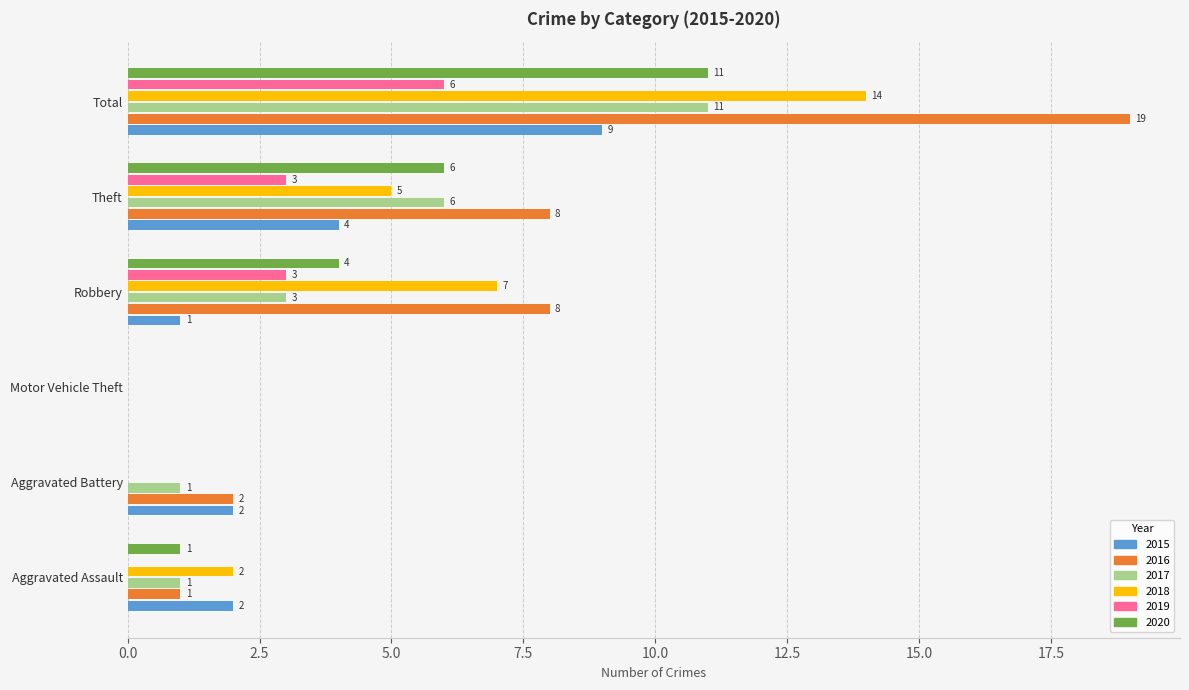

Is it true that 2018 equals 11 at Robbery?

False